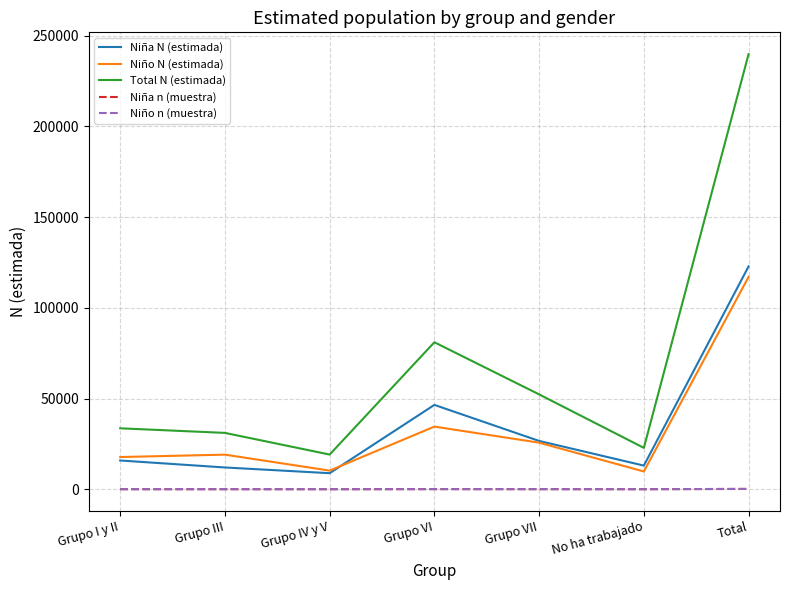

What is the difference between the highest and lowest values at Grupo IV y V?

19099